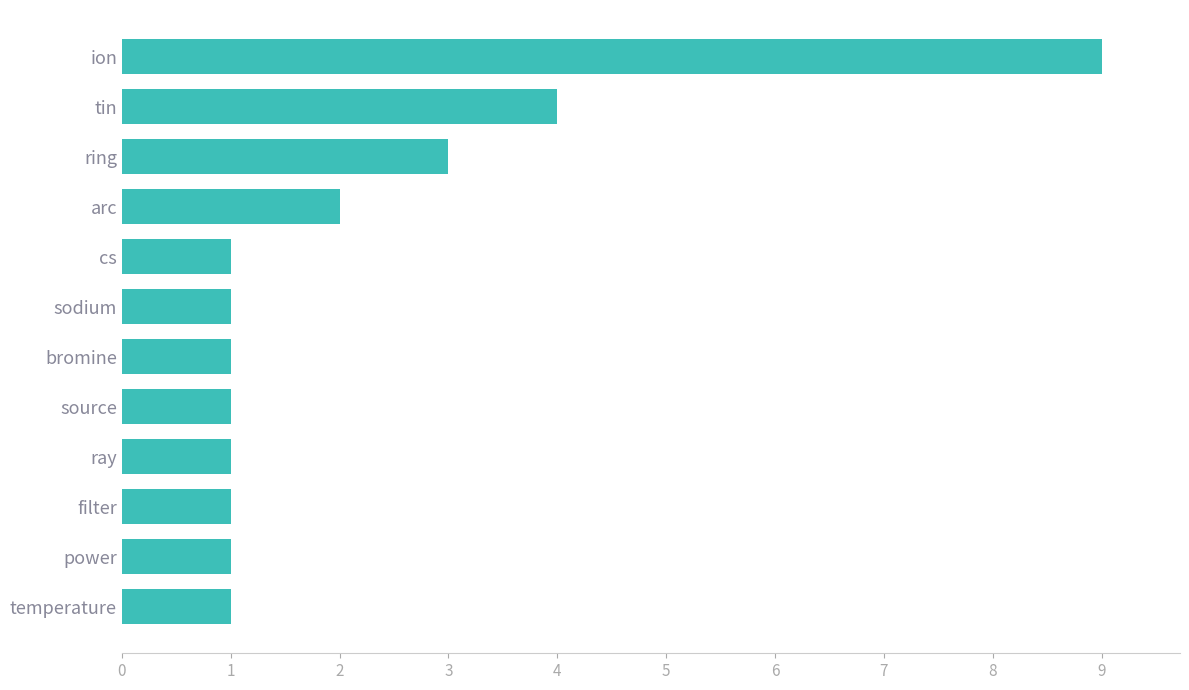

How many bars are there in total?

12